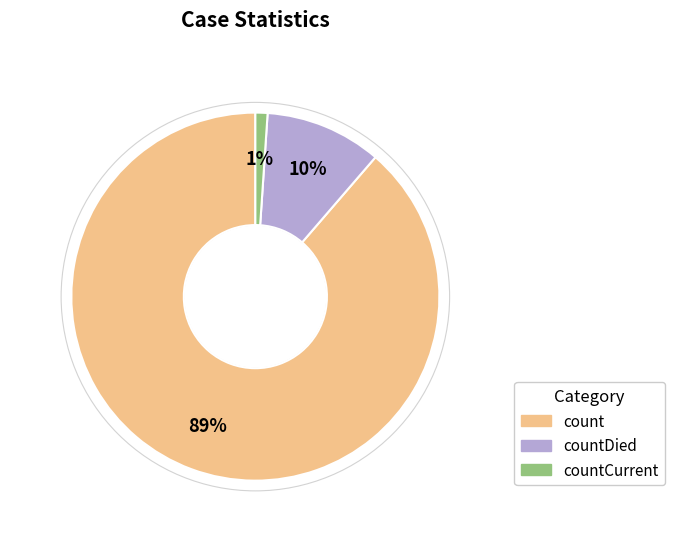

To the nearest percent, what is the average slice percentage?

33%